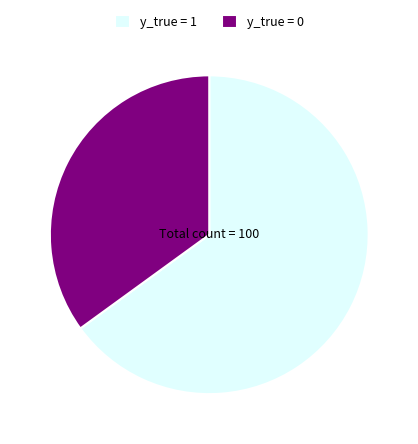

What is the ratio of the value at y_true = 0 to the value at y_true = 1?

0.5